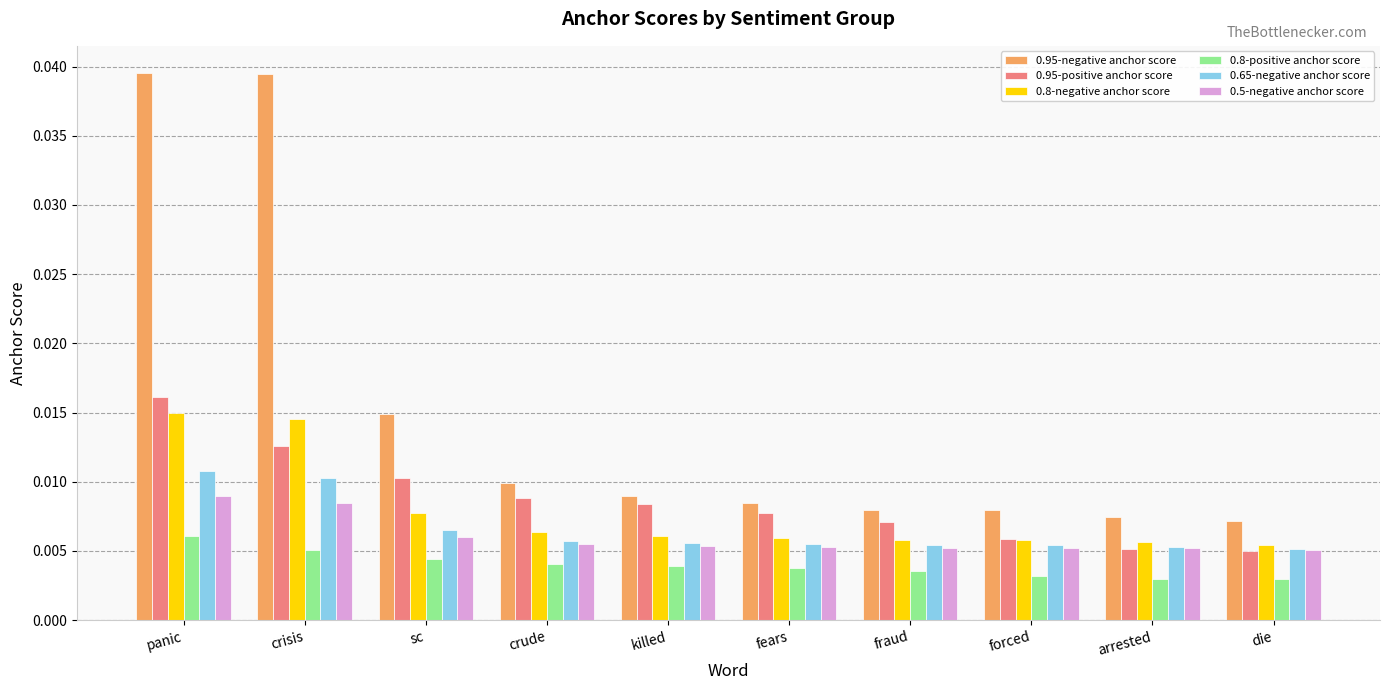

Between crisis and killed, which series saw the biggest shift?

0.95-negative anchor score